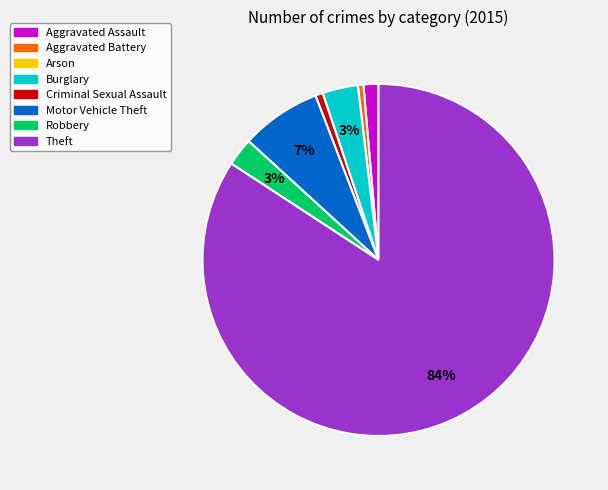

Does Theft account for over 50% of the chart?

Yes